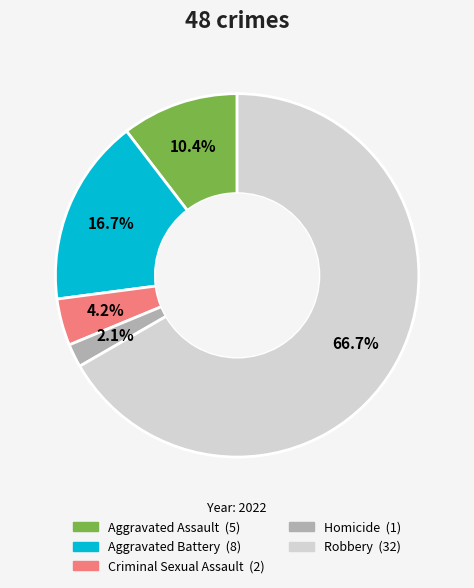

True or false: Aggravated Battery accounts for 27% of the total.

False